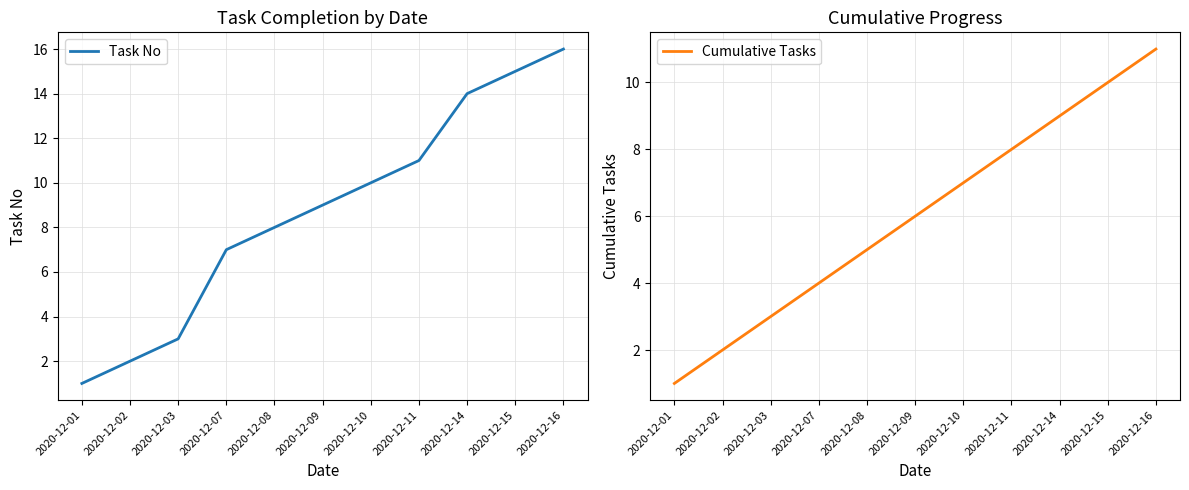

Reading right to left, what are all the values shown in this chart?

Task No: 2020-12-16=16	2020-12-15=15	2020-12-14=14	2020-12-11=11	2020-12-10=10	2020-12-09=9	2020-12-08=8	2020-12-07=7	2020-12-03=3	2020-12-02=2	2020-12-01=1
Cumulative Tasks: 2020-12-16=11	2020-12-15=10	2020-12-14=9	2020-12-11=8	2020-12-10=7	2020-12-09=6	2020-12-08=5	2020-12-07=4	2020-12-03=3	2020-12-02=2	2020-12-01=1